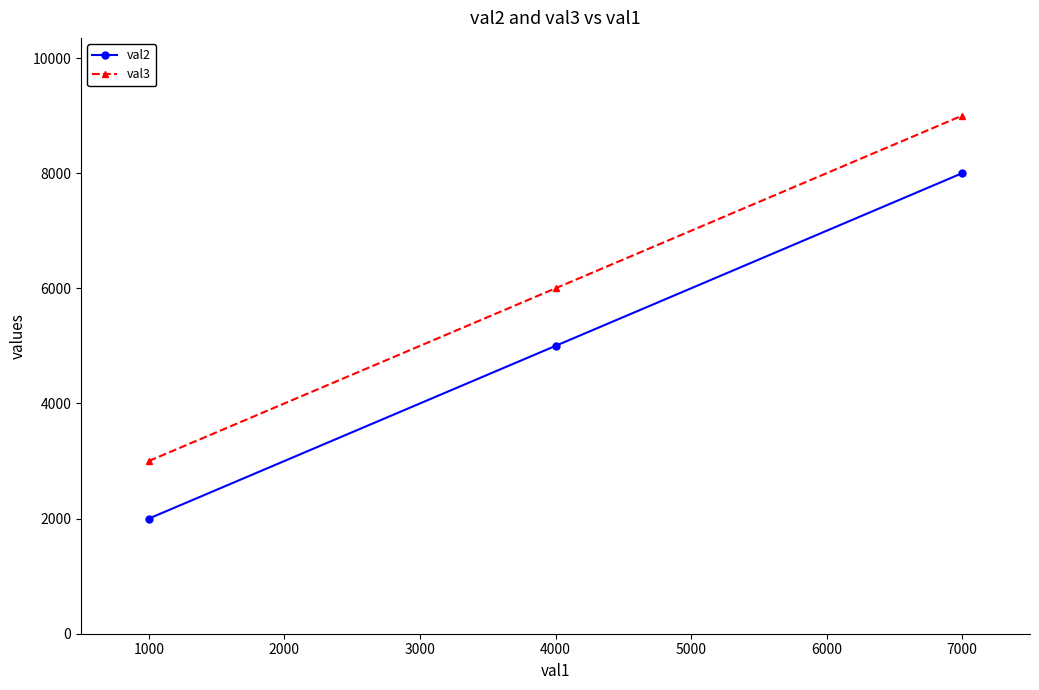

Is the value of val2 at 4000 greater than the value of val3 at 1000?

Yes